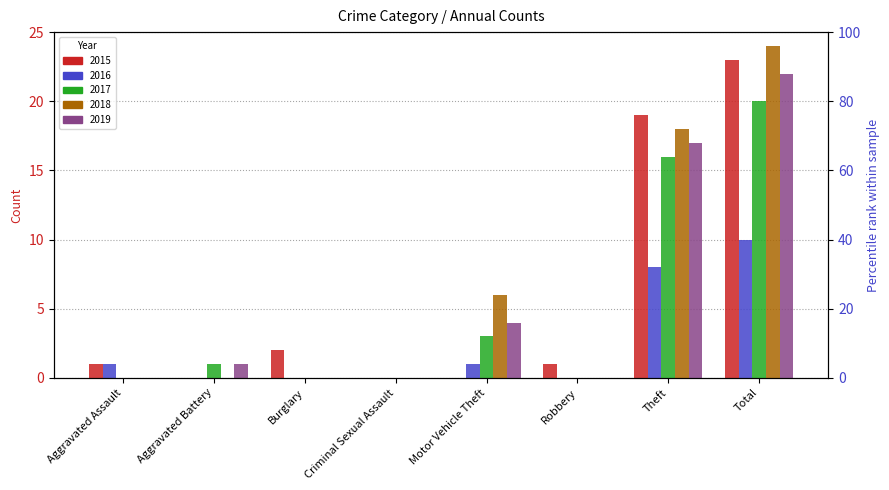

Reading right to left, what are all the values shown in this chart?

2015: 23	19	1	0	0	2	0	1
2016: 10	8	0	1	0	0	0	1
2017: 20	16	0	3	0	0	1	0
2018: 24	18	0	6	0	0	0	0
2019: 22	17	0	4	0	0	1	0